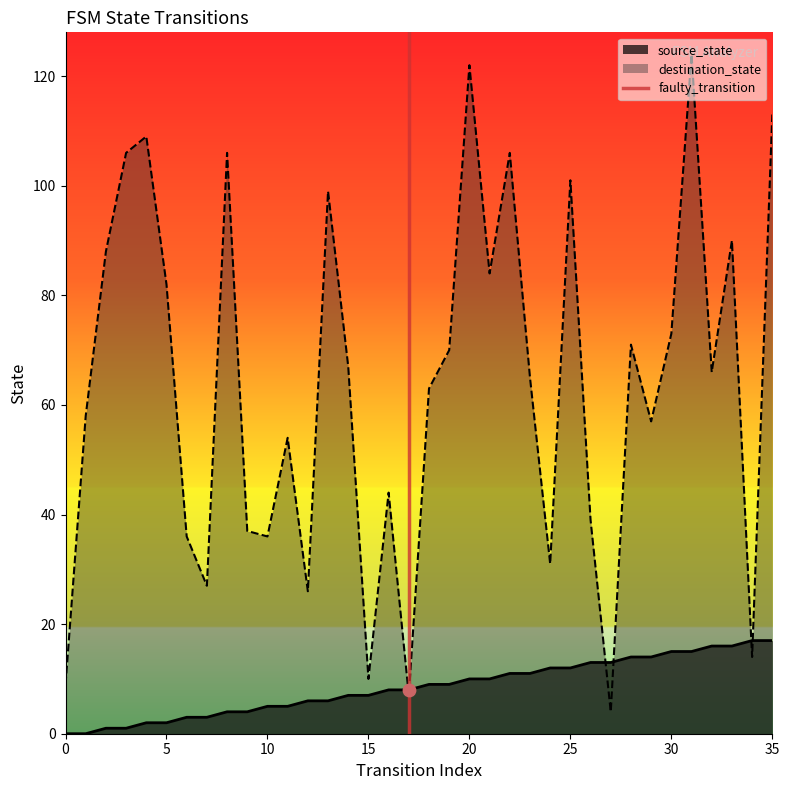

True or false: source_state has a value of 7 at 30.

False